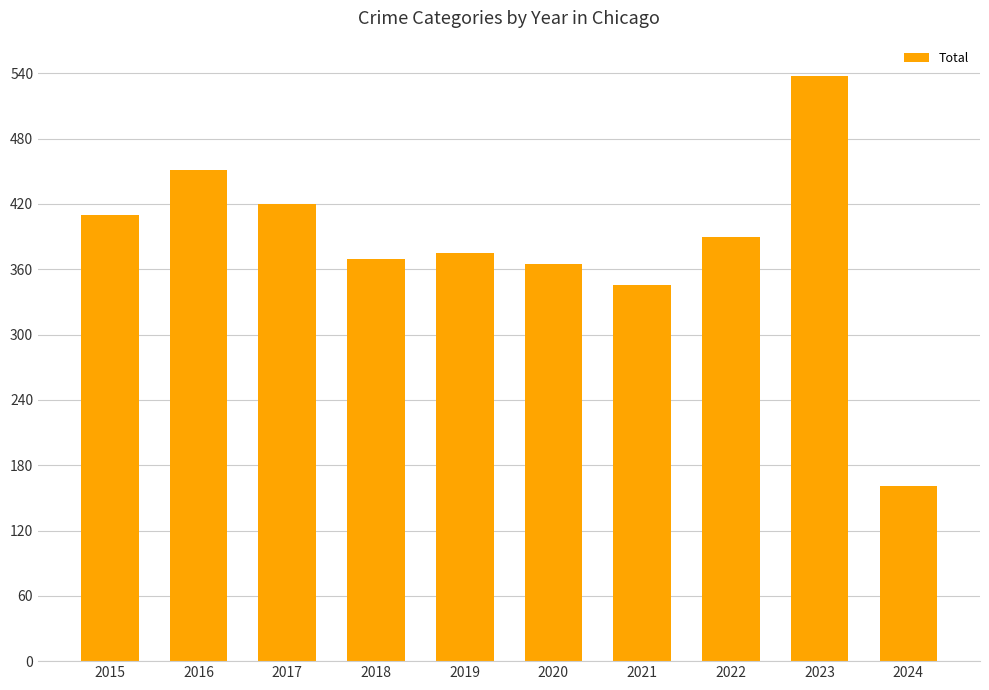

Reading right to left, transcribe all the data shown in this chart.

161	538	390	346	365	375	369	420	451	410